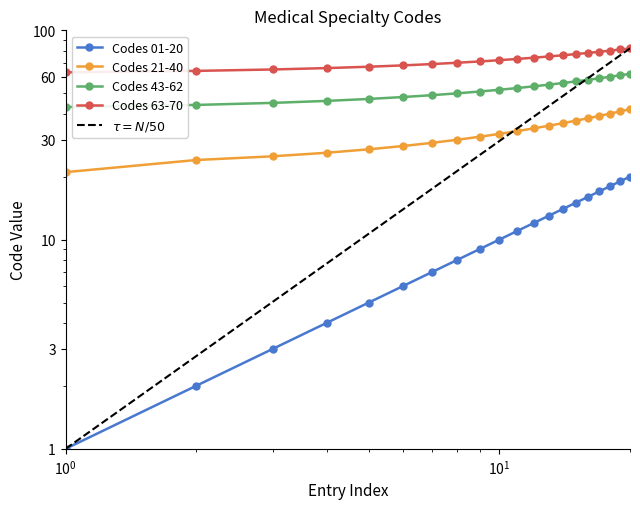

At which category does the chart reach its peak across all series?

20